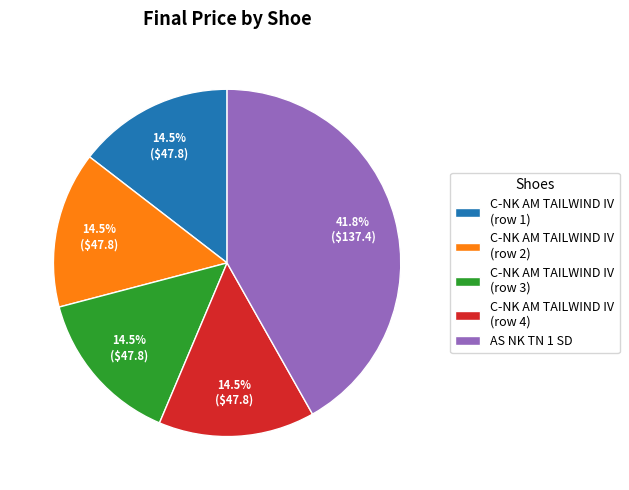

Approximately how many times larger is the value at C-NK AM TAILWIND IV (row 3) compared to C-NK AM TAILWIND IV (row 2)?

1.0